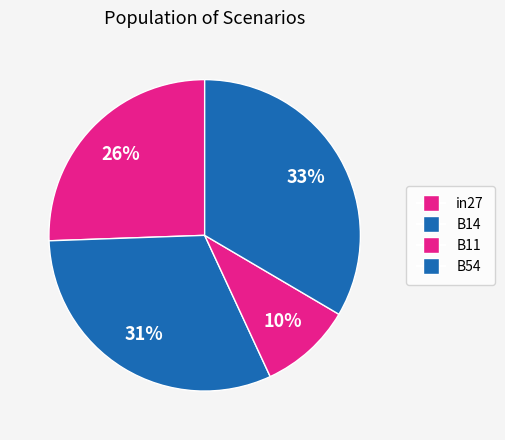

How many segments does this pie chart have?

4